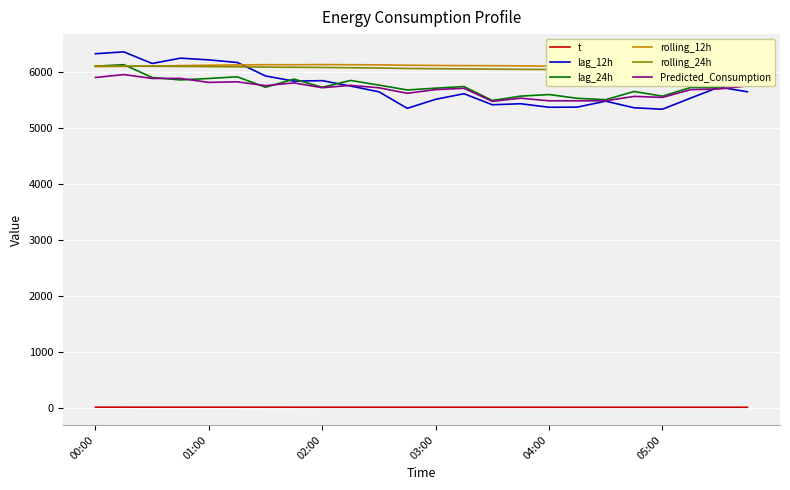

Where does the rolling_24h series first go above 6055?

00:00